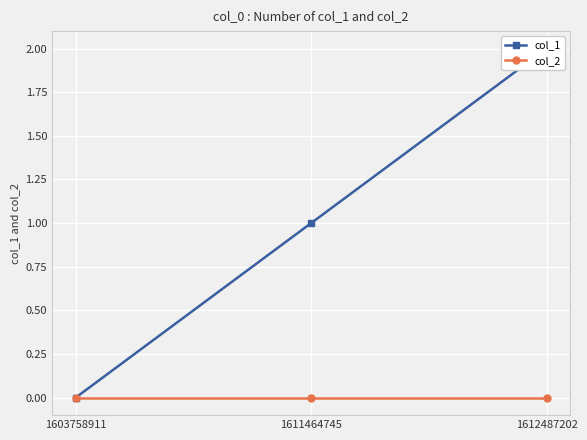

At how many categories does at least one series exceed 0?

2